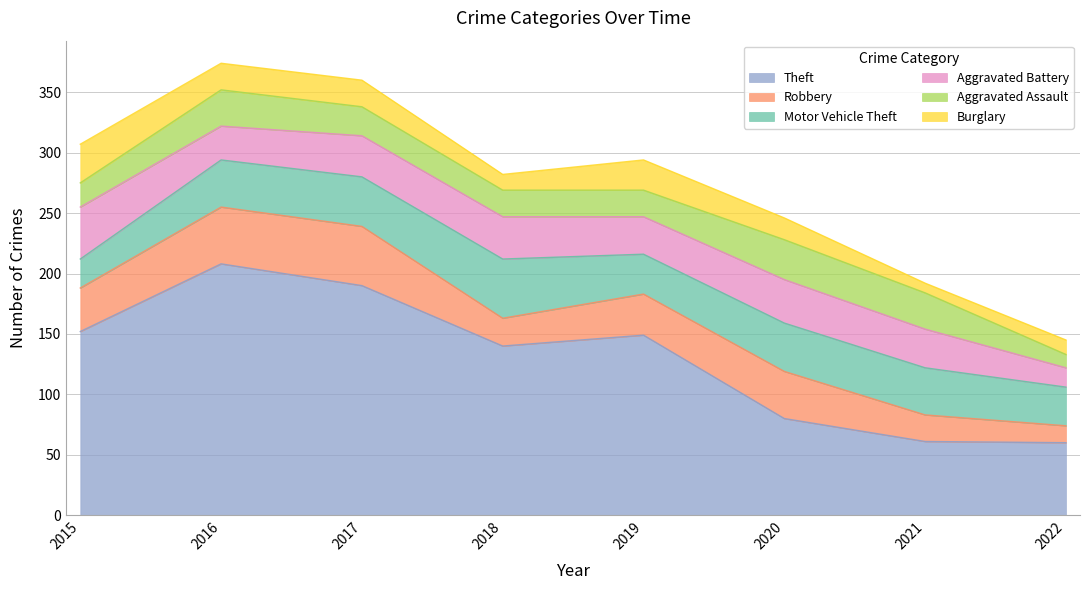

At 2016, list the series in order from largest to smallest.

Theft, Robbery, Motor Vehicle Theft, Aggravated Assault, Aggravated Battery, Burglary